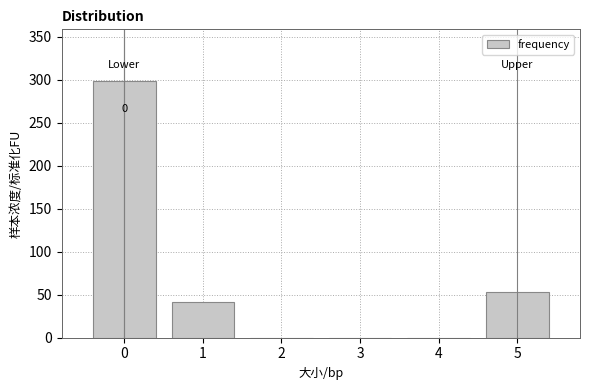

Which range on the x-axis has the tallest bar?

-0.5 to 0.5